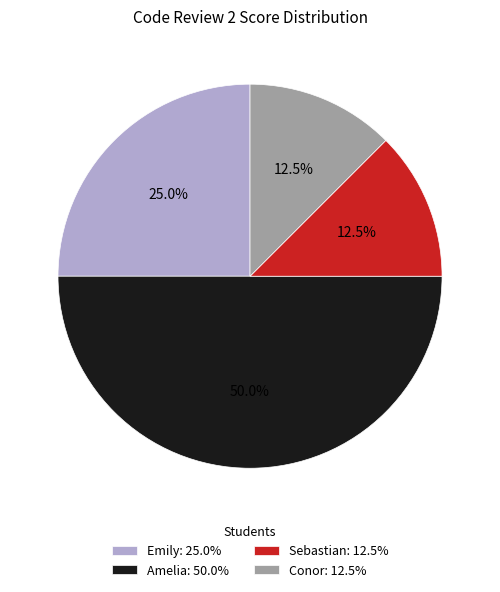

Is Emily: 25.0% the majority of the pie?

No